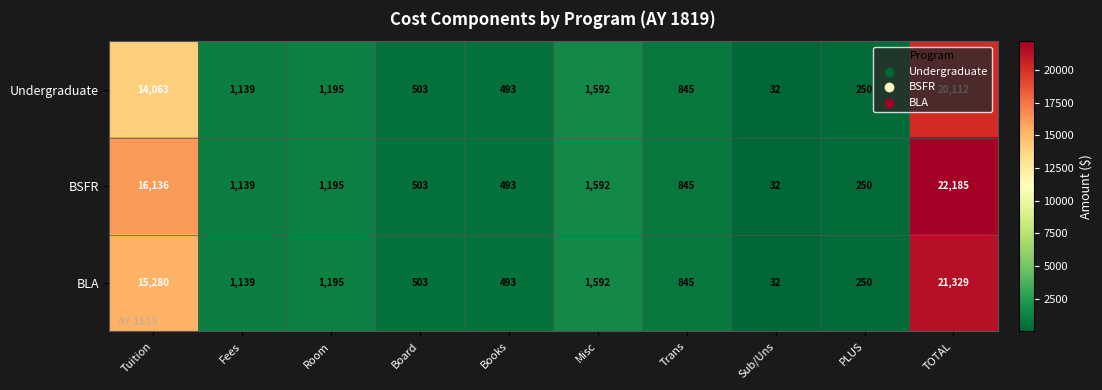

What is the average value of the BLA series?

4266